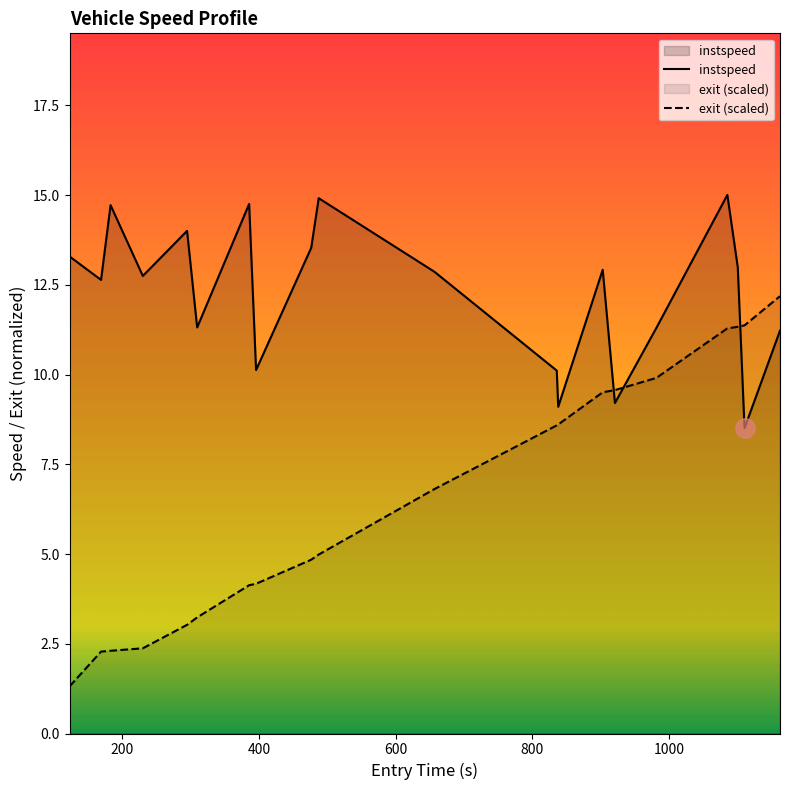

What is the minimum value for exit_norm?

1.3